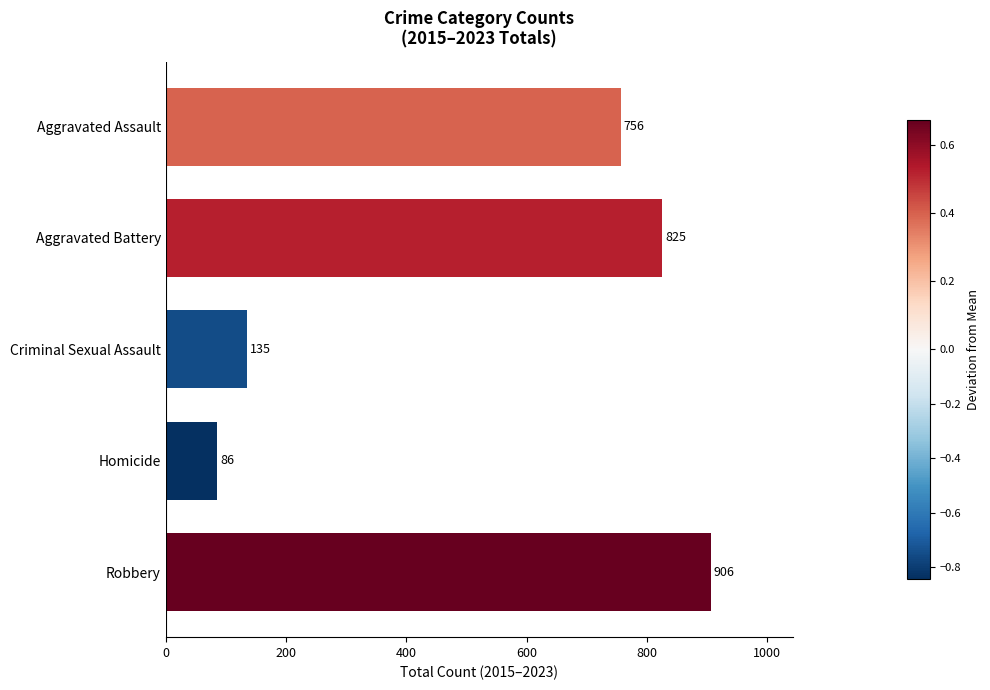

The value at Aggravated Assault is 756. True or false?

True